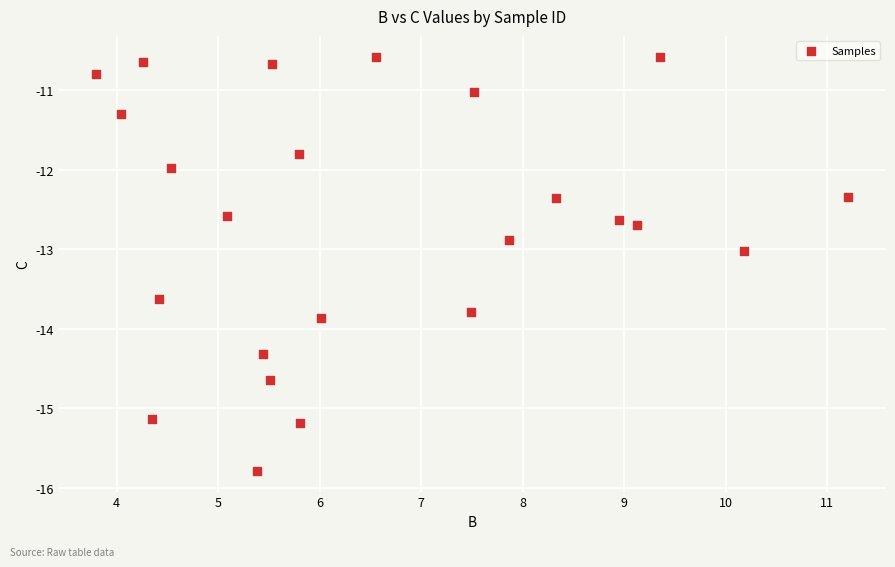

What is the range of X values (max minus min)?

7.4